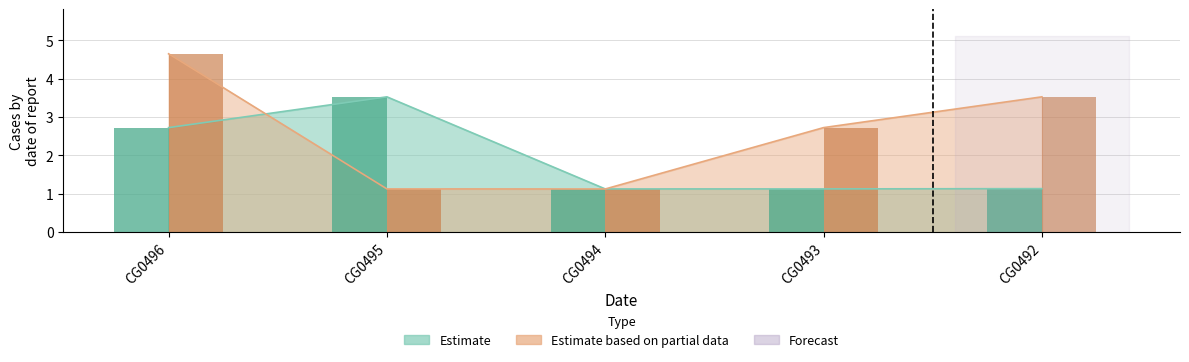

How many data points does each series have?

5